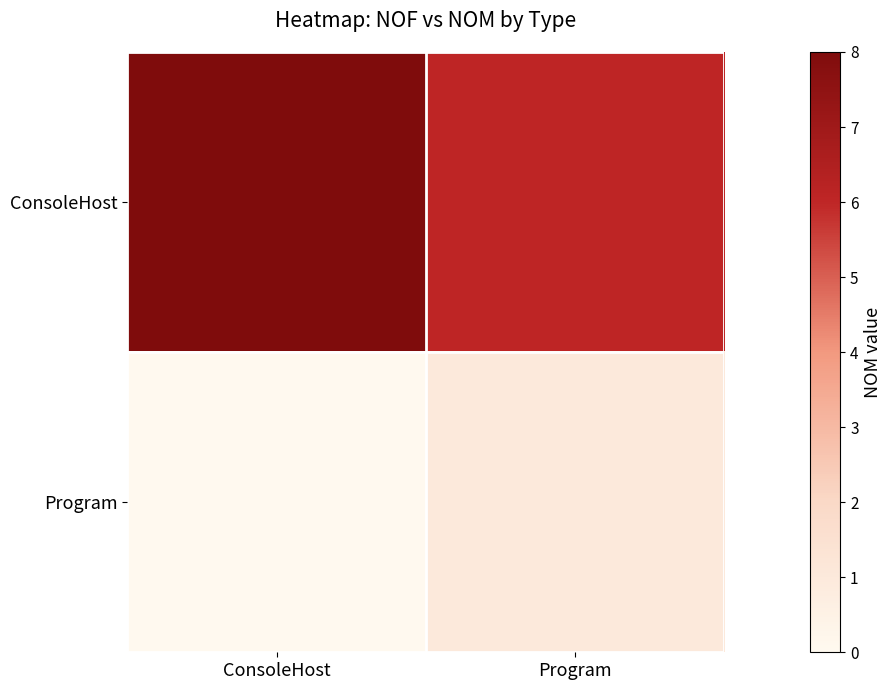

What is the total value across all series at Program?

7